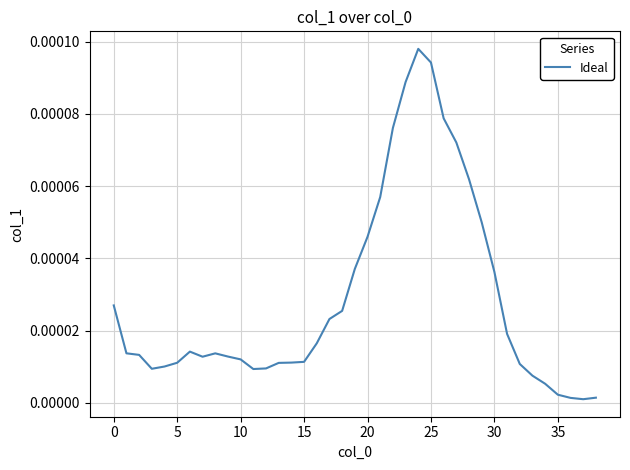

Count the number of data series in this chart.

1